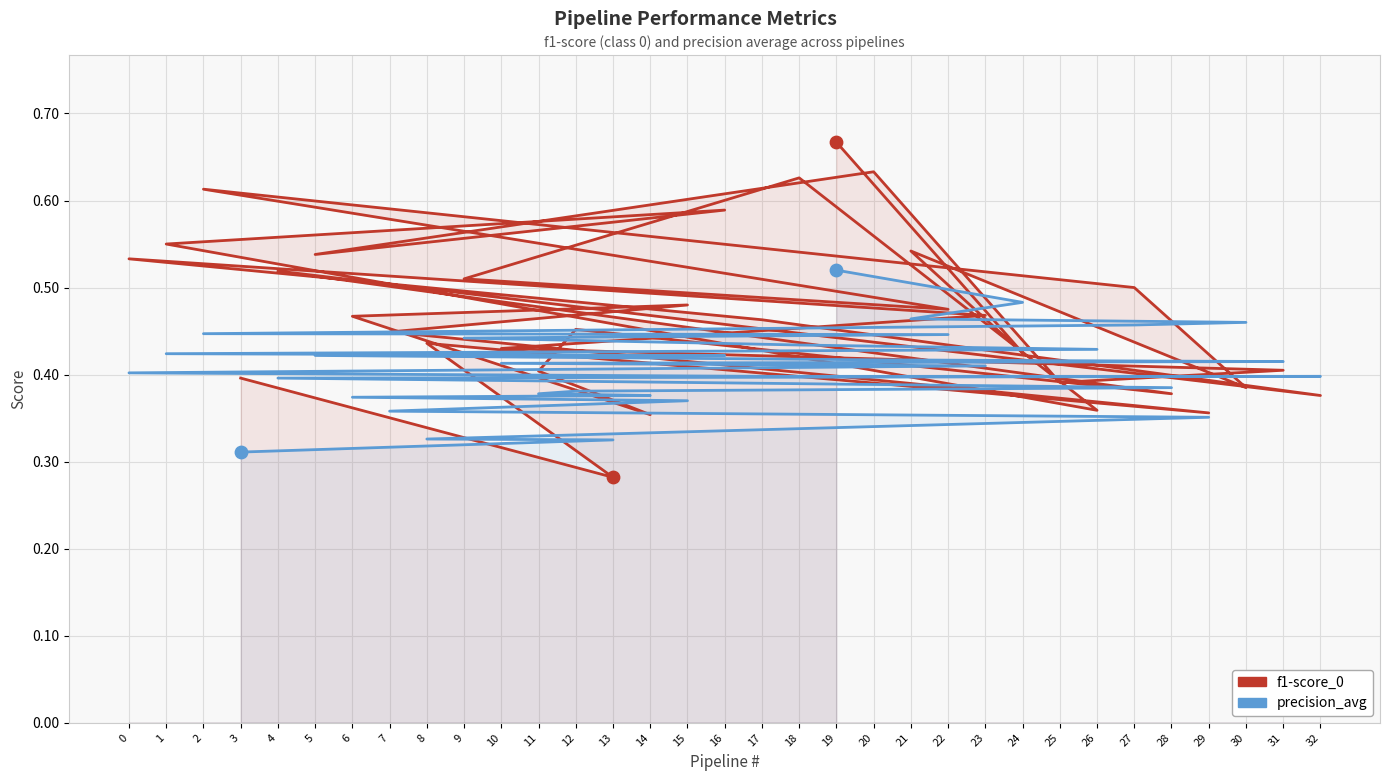

What are all the series names shown in the legend?

f1-score_0, precision_avg